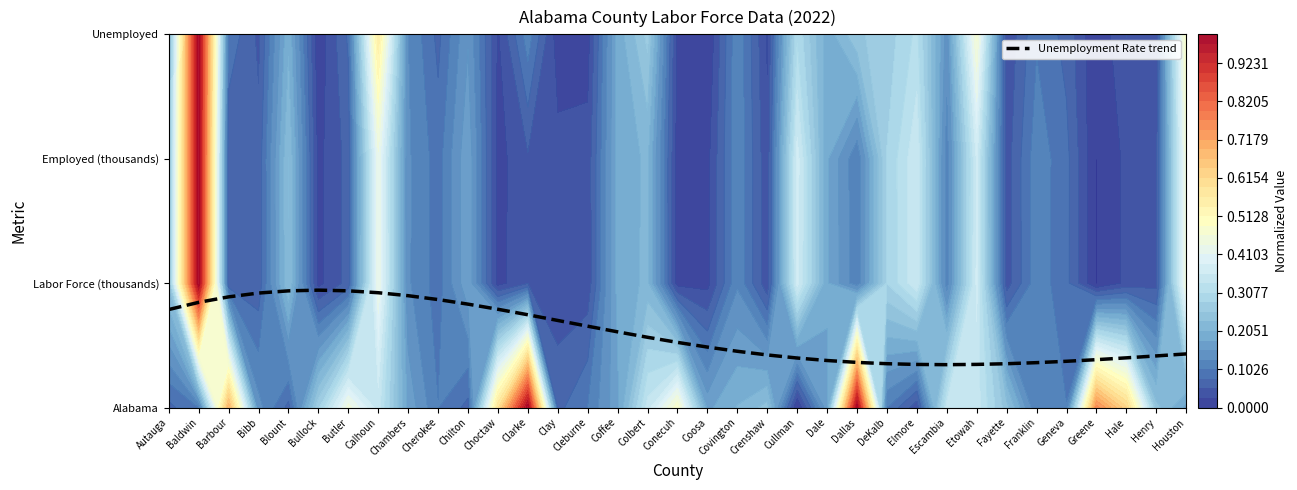

The value at Clarke is 0.7. True or false?

True